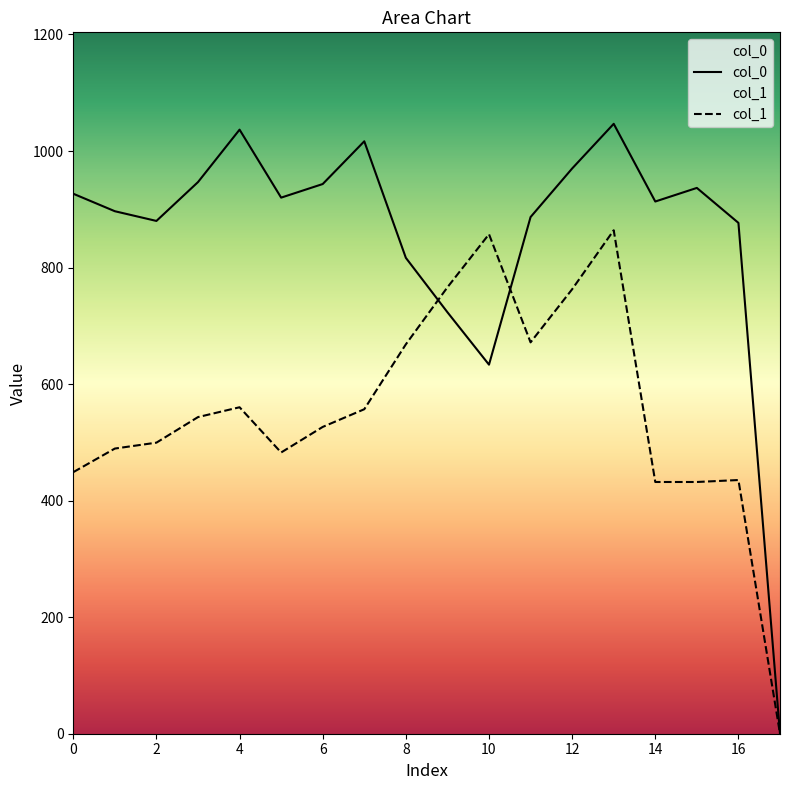

How many interior local peaks does the col_0 series have?

4